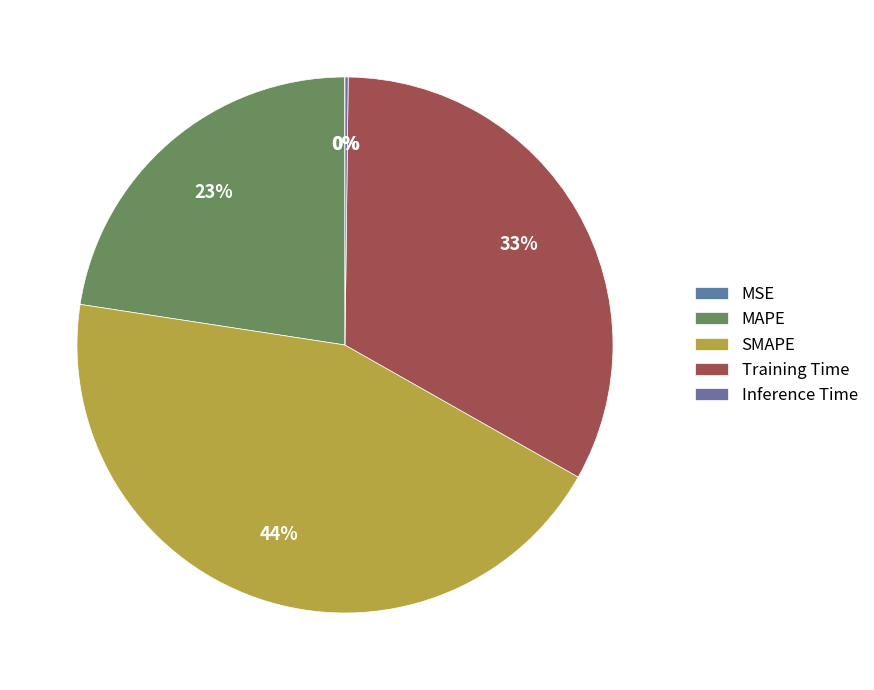

To the nearest percent, what is the difference between the largest and smallest slice percentages?

44%